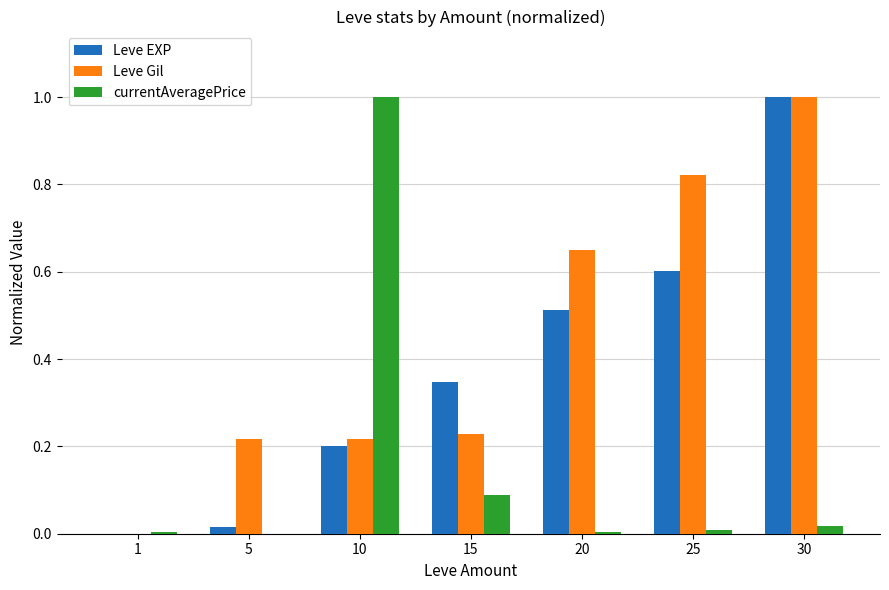

How many values in the Leve EXP series exceed 0?

6